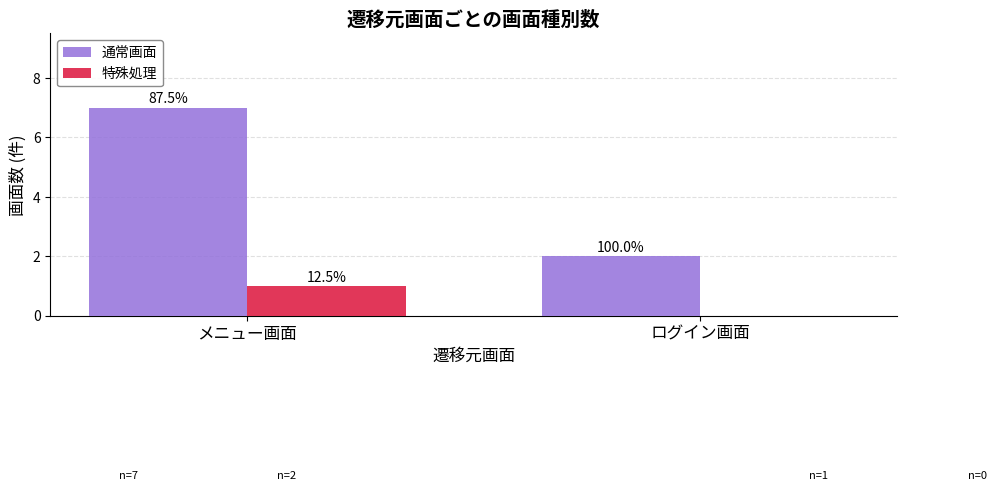

What is the sum of the 通常画面 values at ログイン画面 and メニュー画面?

9